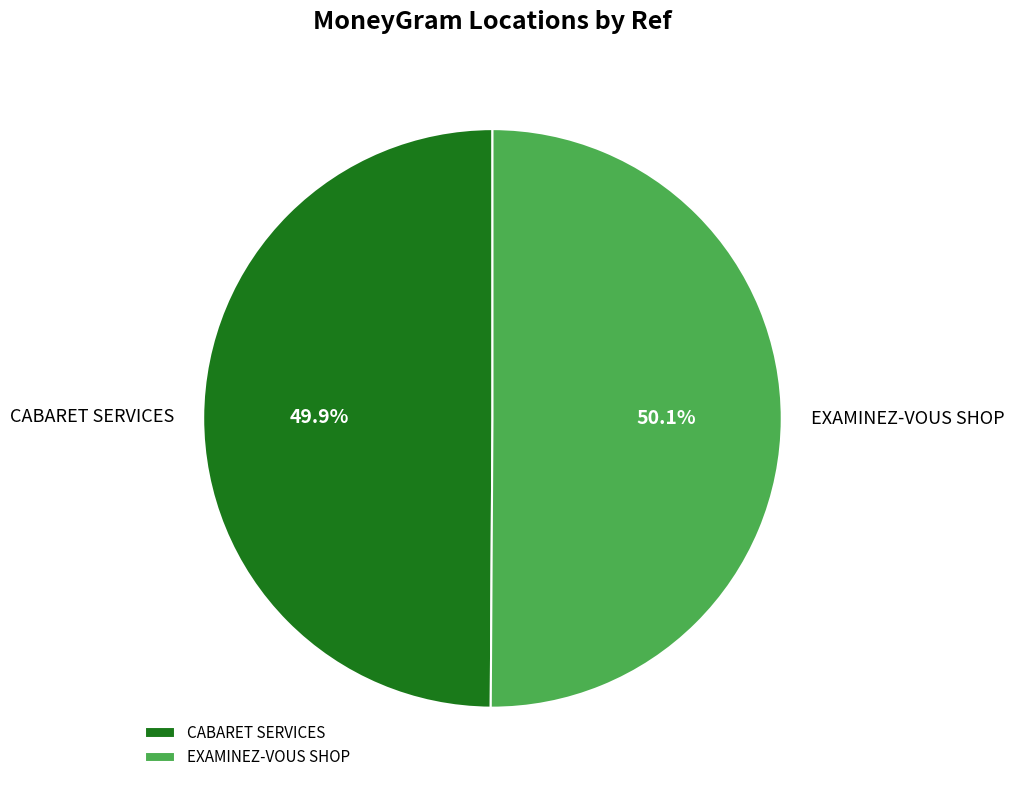

Is it true that EXAMINEZ-VOUS SHOP is 50% of the pie?

True